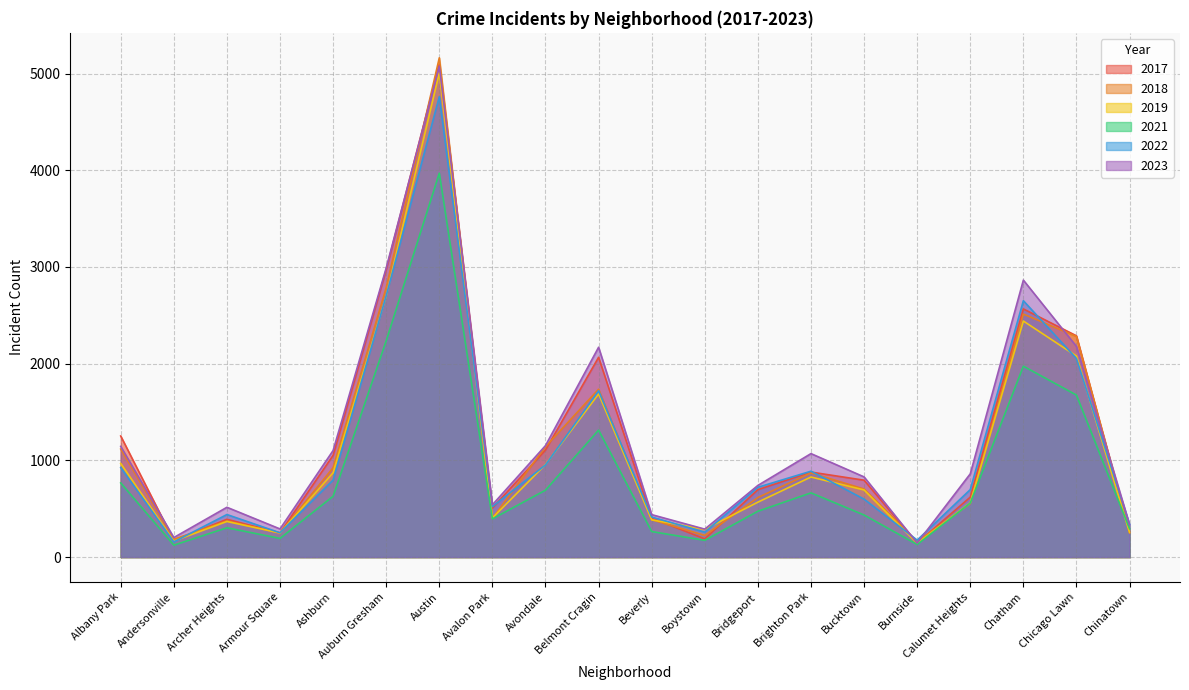

What is the value of the 2018 point at the 11th from the left?

386